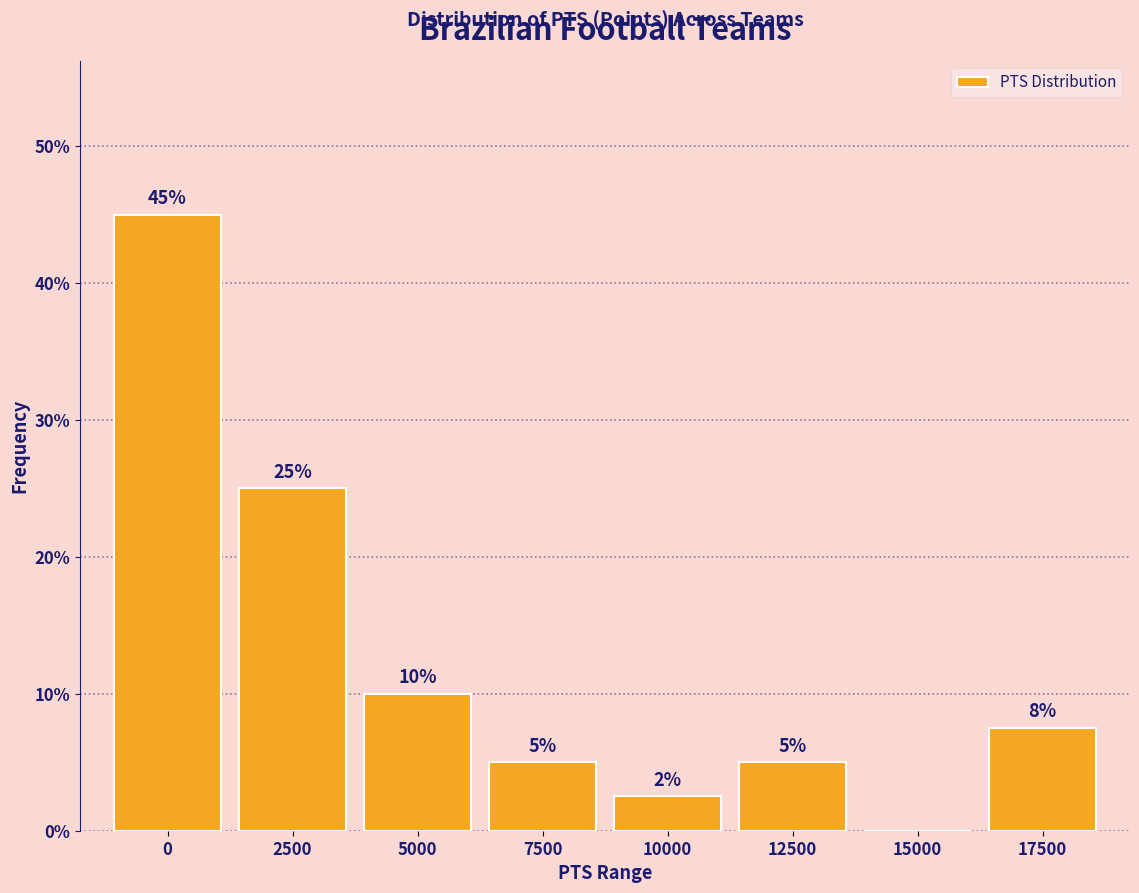

True or false: the data shows 35.2 at 2500.

False